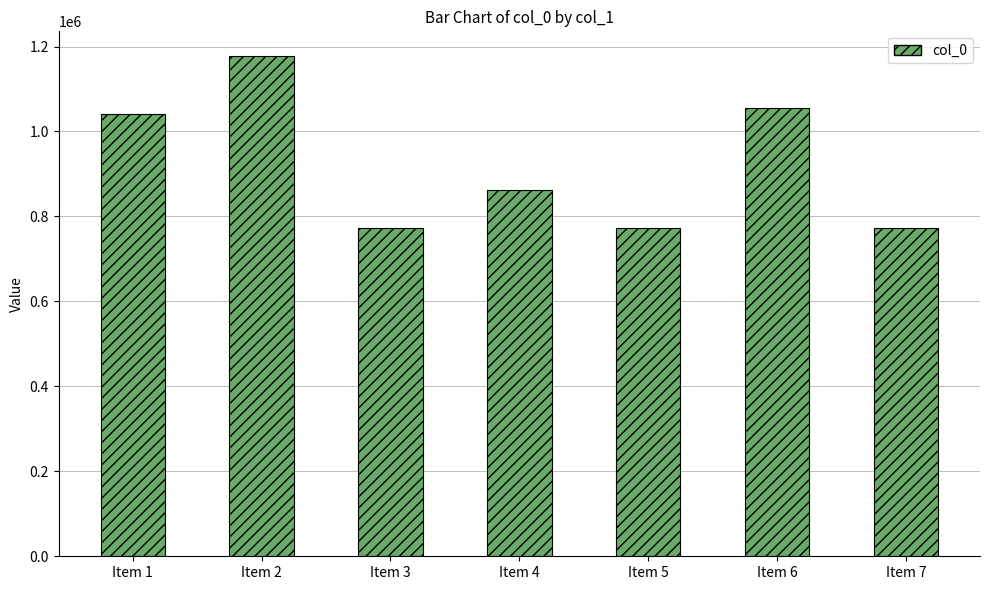

What value does the data have at Item 4, to the nearest 100?

862600